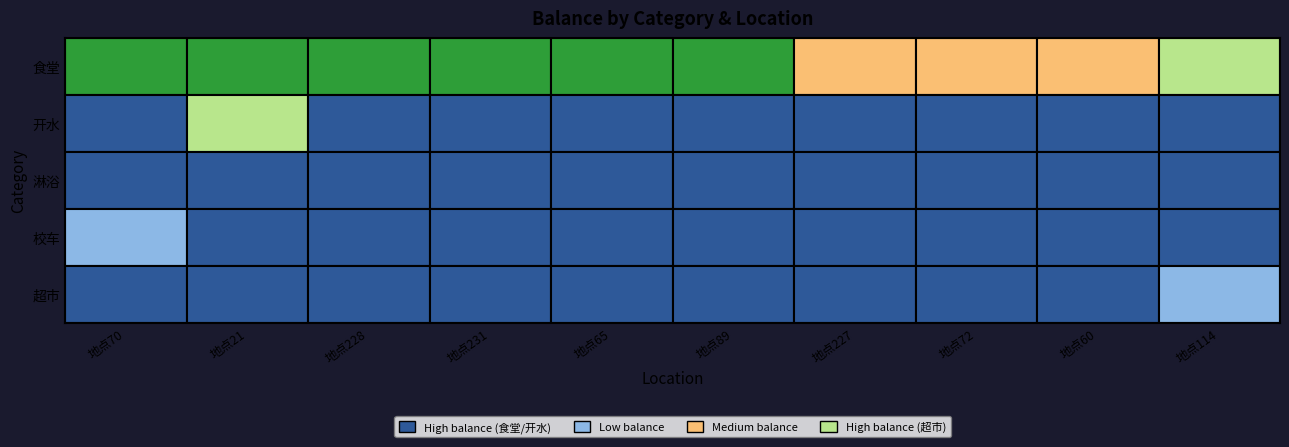

At which label is 校车 closest to 0?

地点70